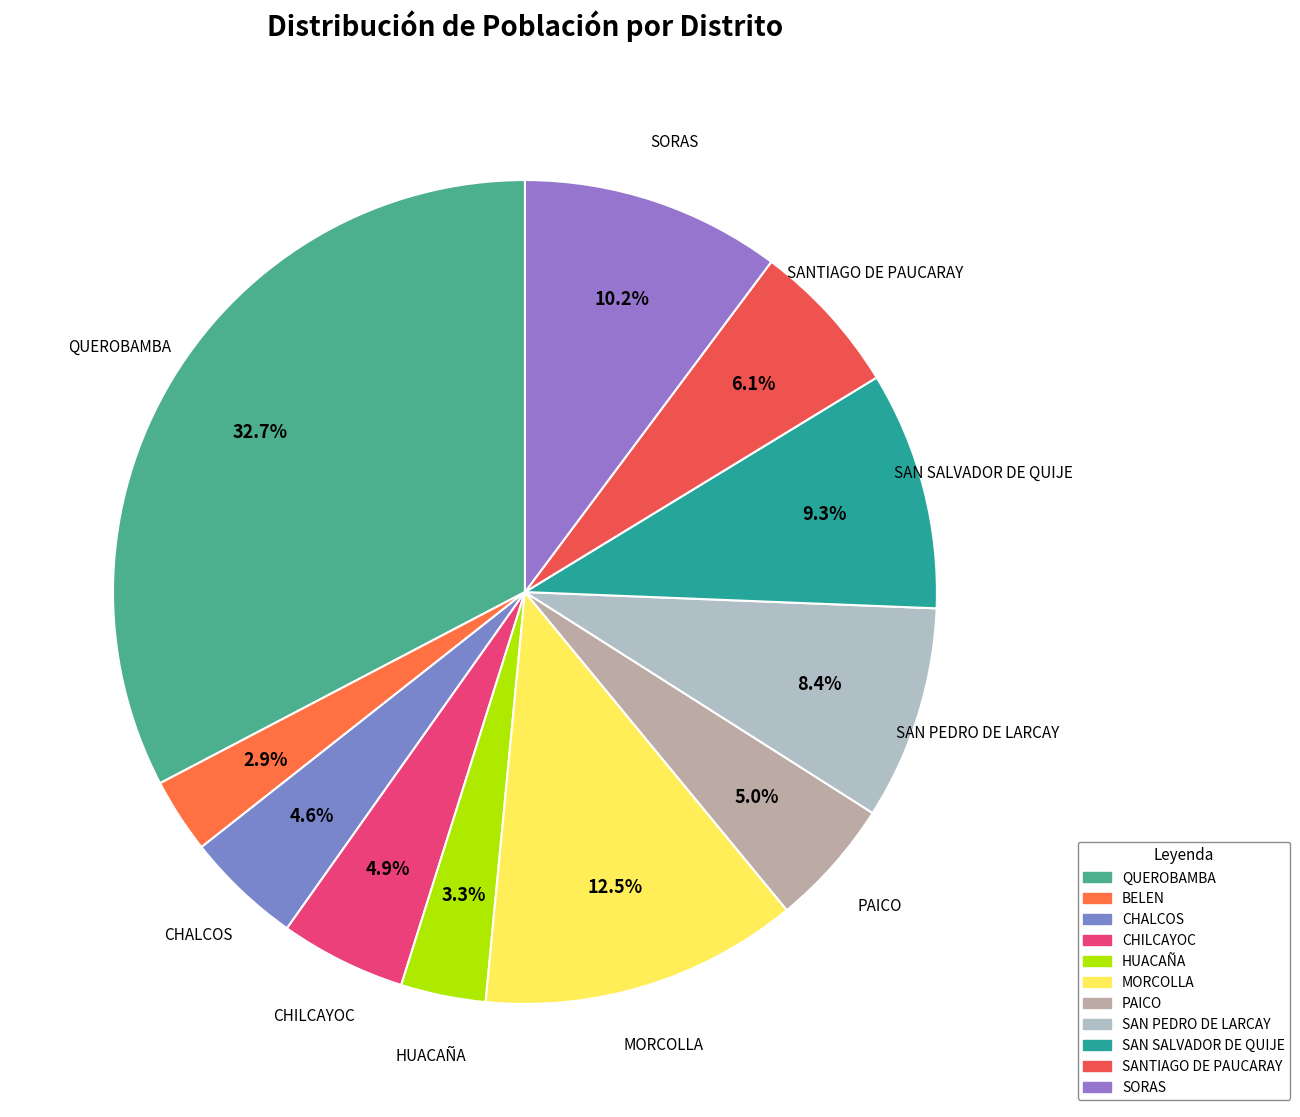

Is there any slice that represents more than half of the pie?

No